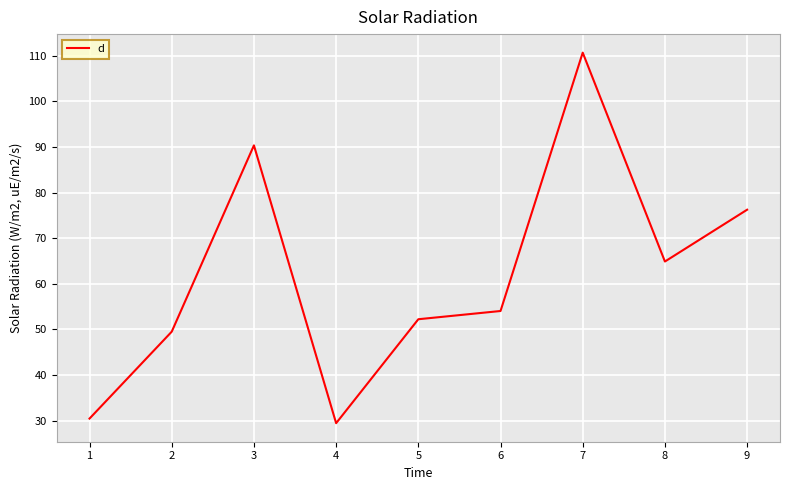

True or false: the data has more than 2 interior local peaks.

False